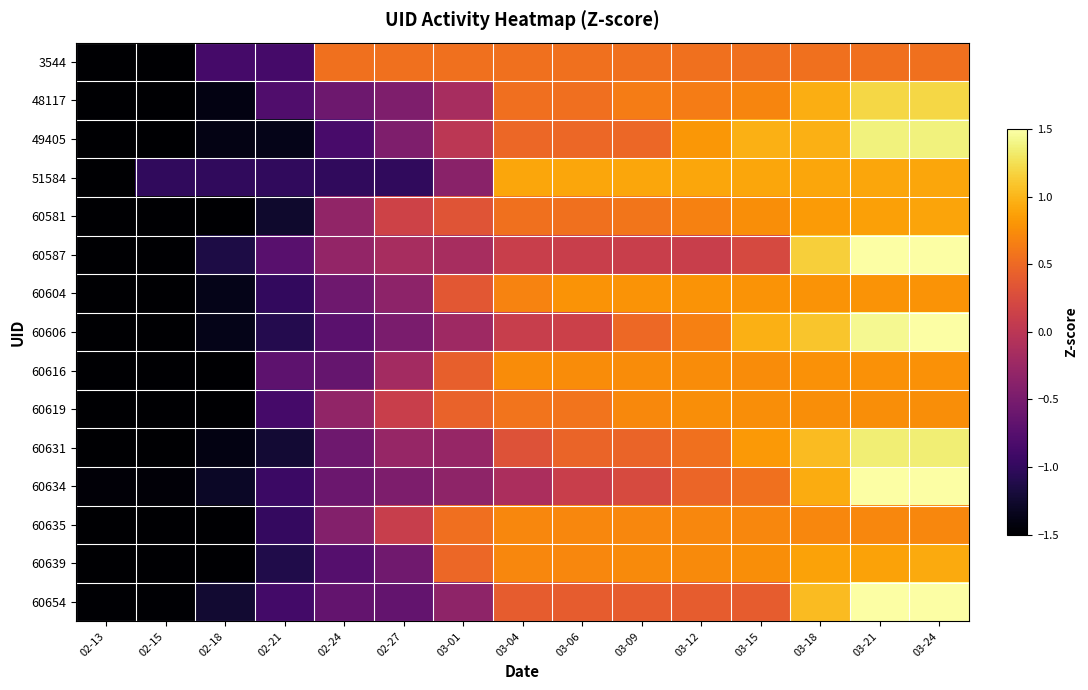

At which category is the sum across all series the highest?

03-24